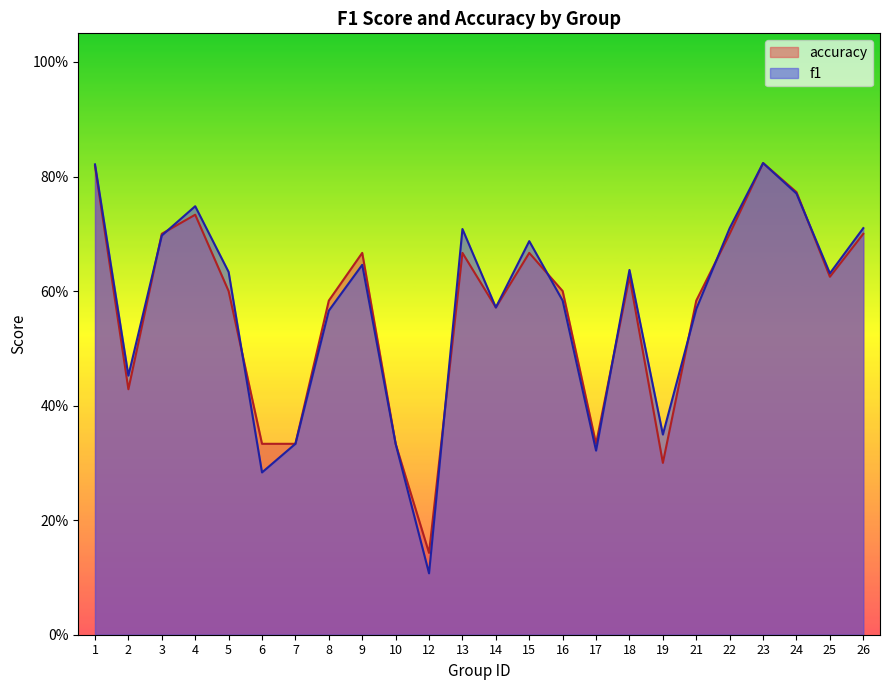

Which series has the widest spread of values?

f1